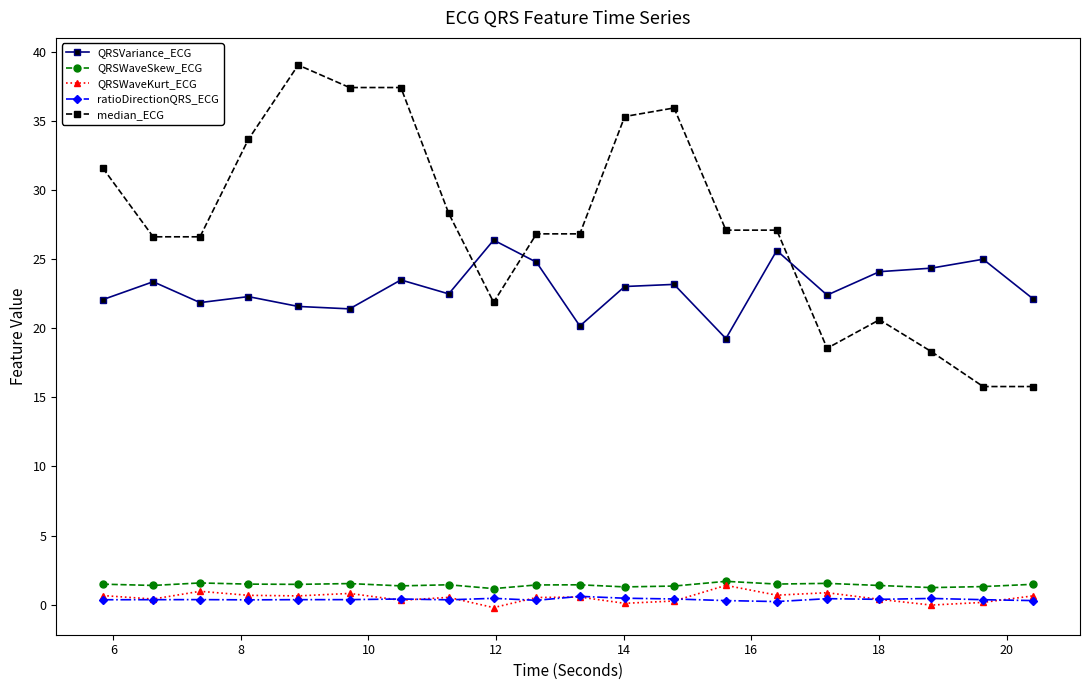

What is the average value of the QRSWaveSkew_ECG series?

1.4